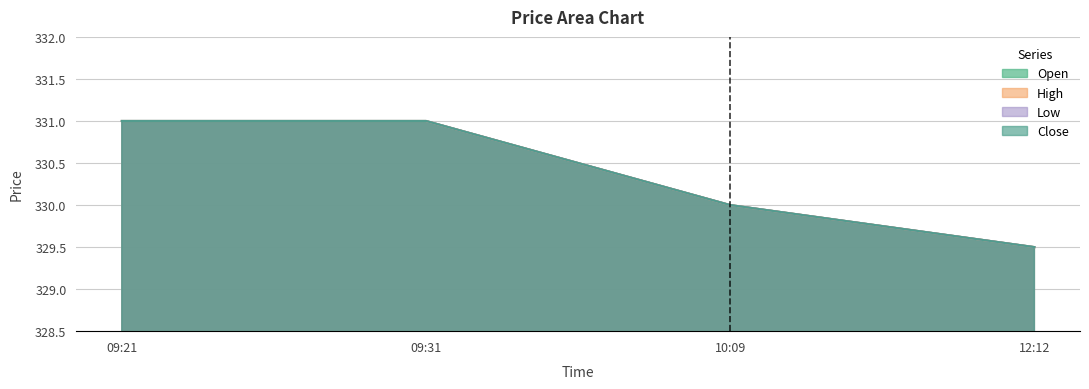

True or false: Close and Open cross at least once.

False